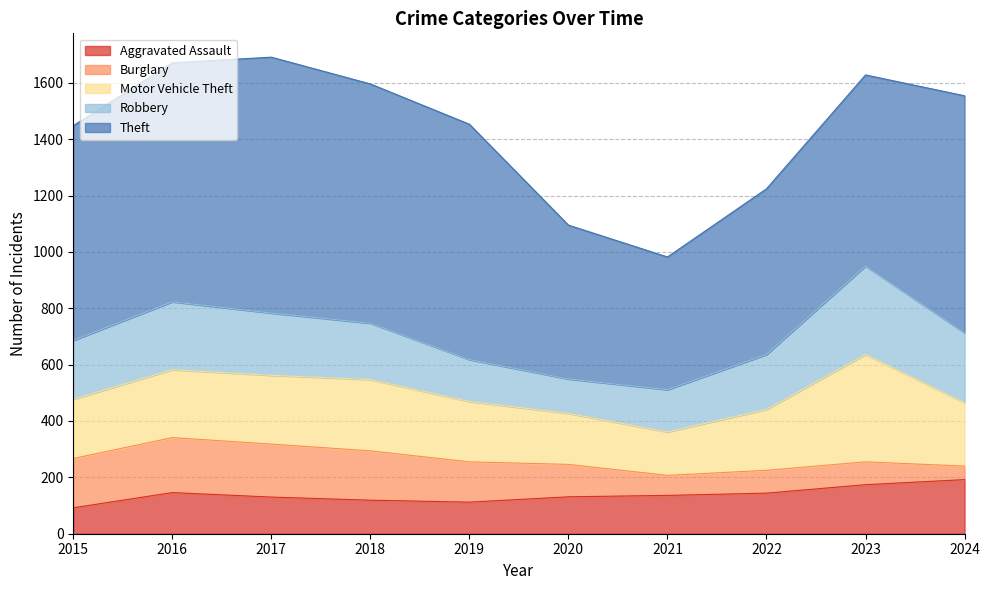

How many data points does each series have?

10